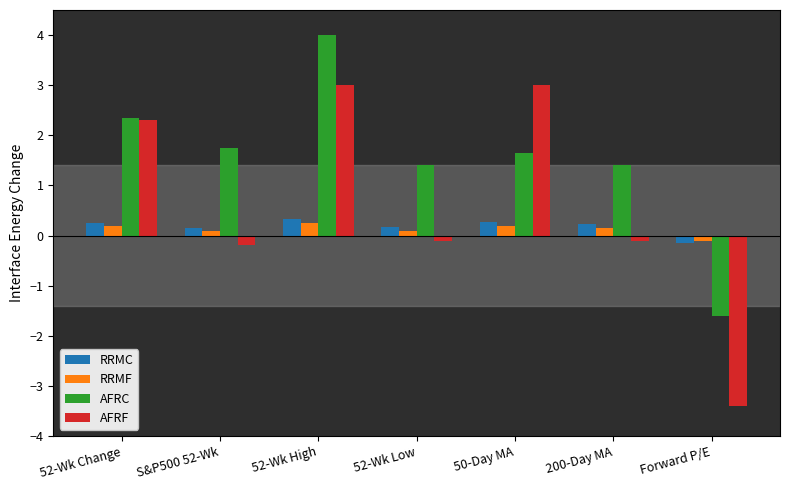

Which series has the largest total across all categories?

AFRC